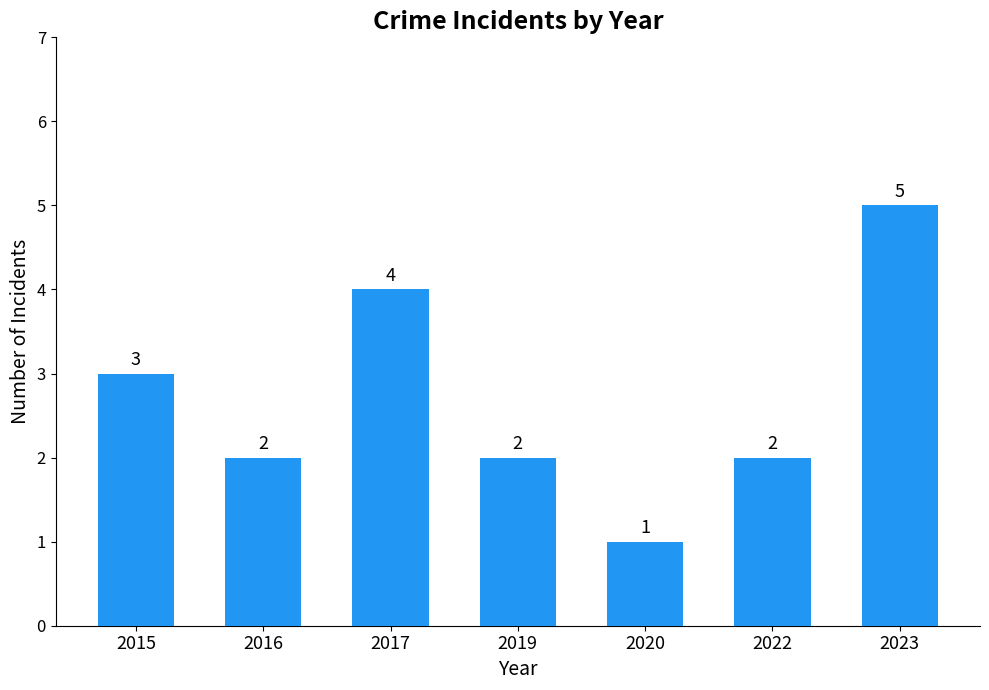

What is the value of the 3rd bar from the left?

4